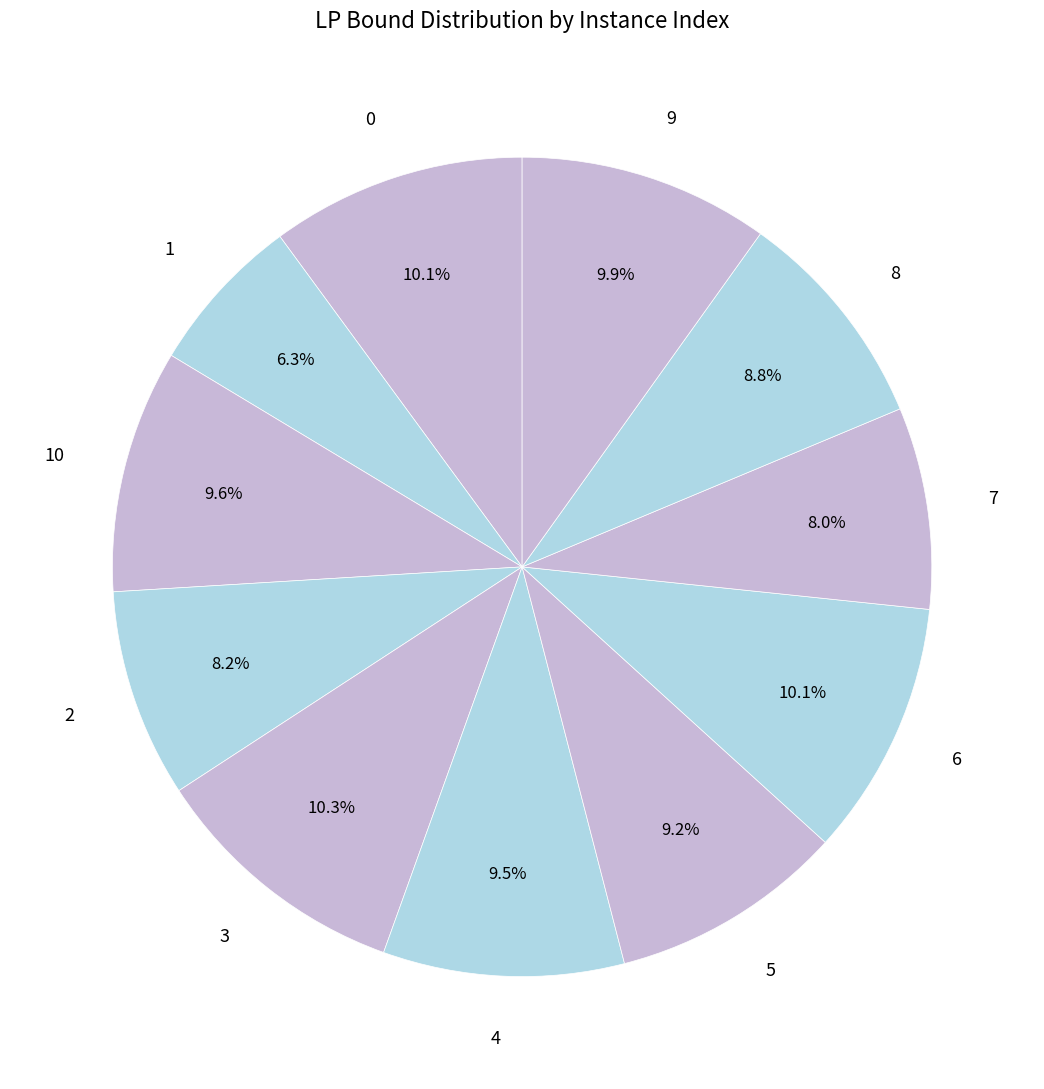

What is the ratio of the value at 3 to the value at 6?

1.0